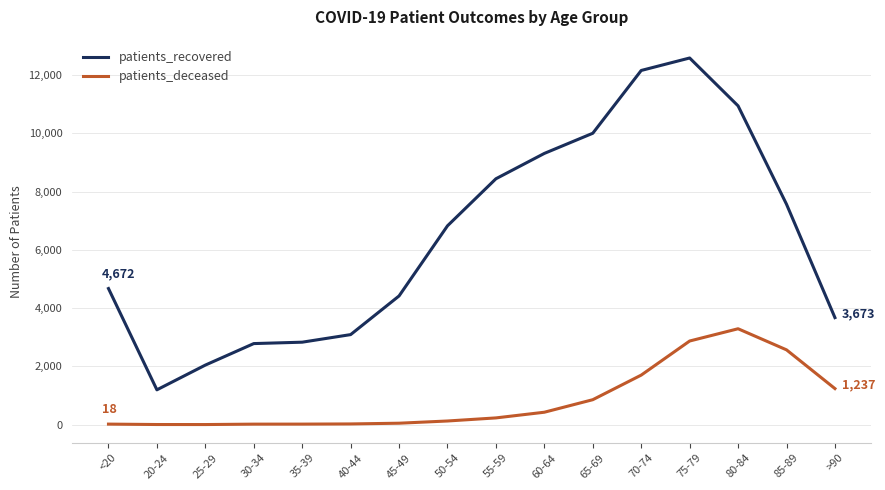

List the series in order of their overall mean, lowest first.

patients_deceased, patients_recovered